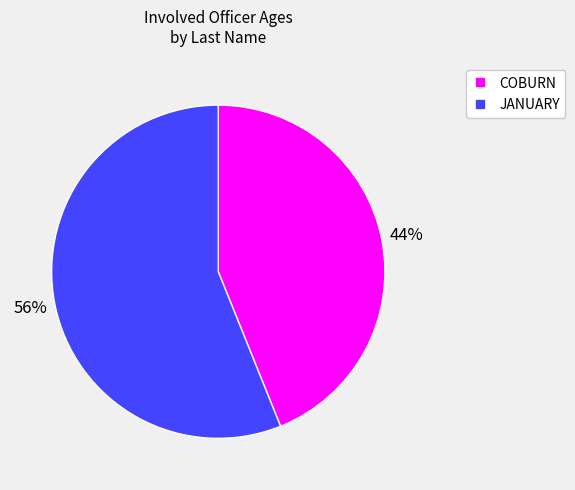

Which category accounts for the majority?

JANUARY